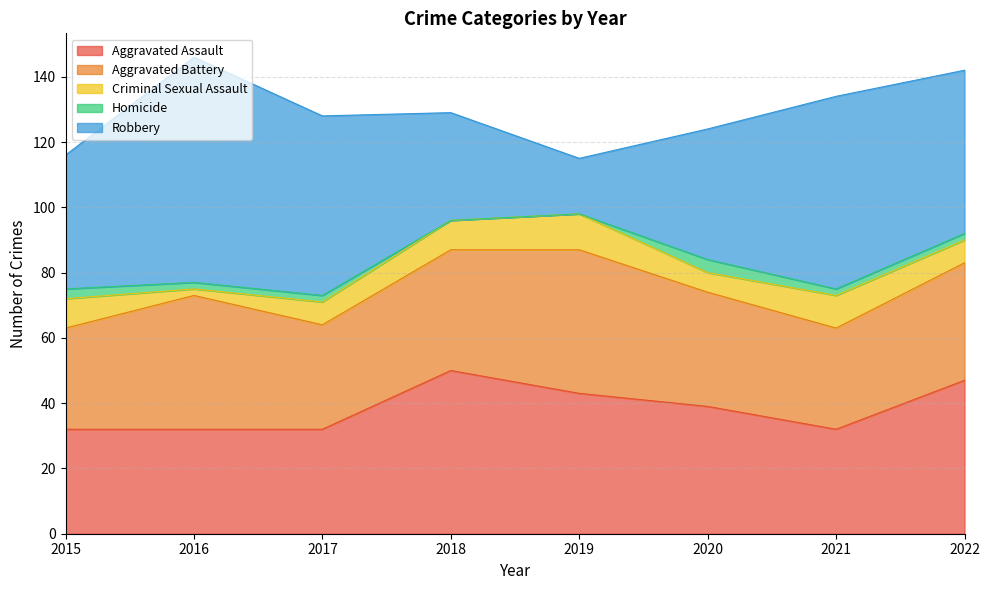

Rank the series at 2021 from lowest to highest value.

Homicide, Criminal Sexual Assault, Aggravated Battery, Aggravated Assault, Robbery